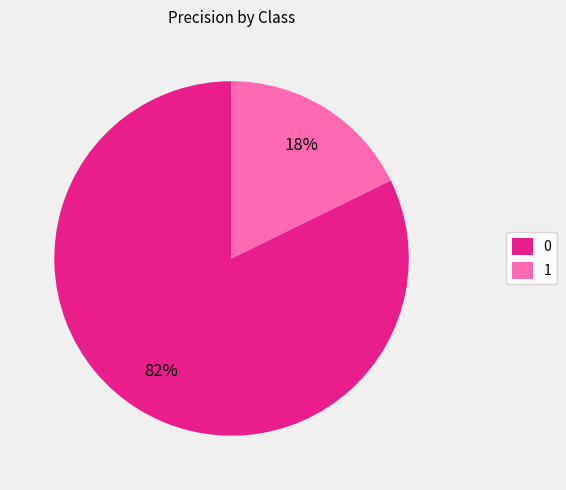

Rank the categories by value from lowest to highest.

1, 0